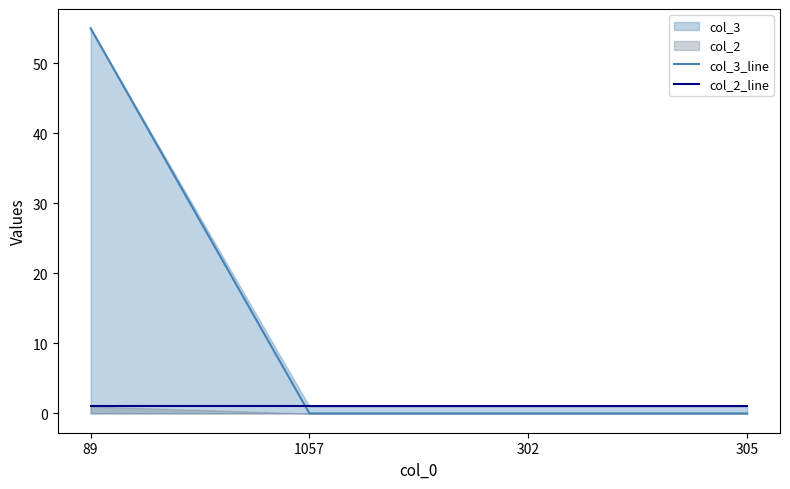

The col_3_line series shows 55 at 89. True or false?

True